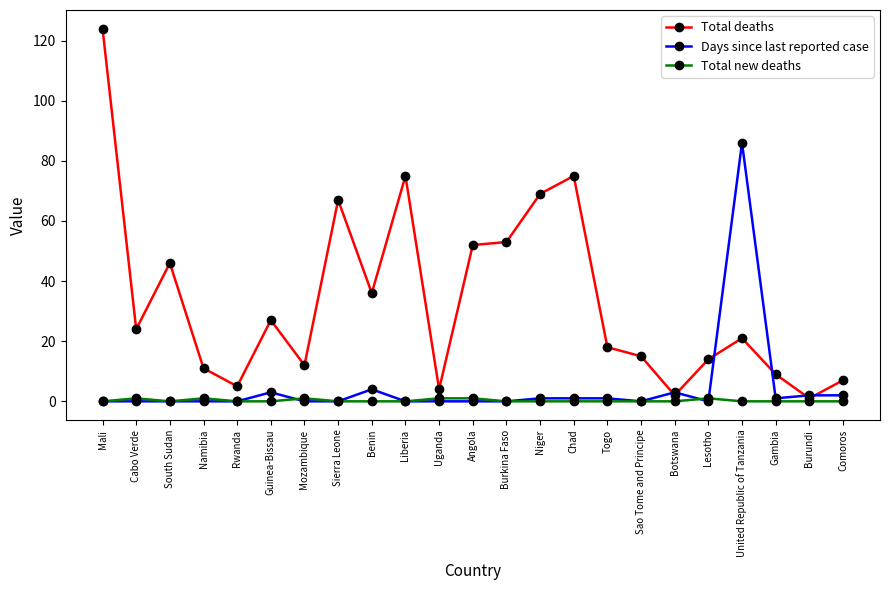

Reading right to left, what are all the values shown in this chart?

Total deaths: Comoros=7	Burundi=1	Gambia=9	United Republic of Tanzania=21	Lesotho=14	Botswana=2	Sao Tome and Principe=15	Togo=18	Chad=75	Niger=69	Burkina Faso=53	Angola=52	Uganda=4	Liberia=75	Benin=36	Sierra Leone=67	Mozambique=12	Guinea-Bissau=27	Rwanda=5	Namibia=11	South Sudan=46	Cabo Verde=24	Mali=124
Days since last reported case: Comoros=2	Burundi=2	Gambia=1	United Republic of Tanzania=86	Lesotho=0	Botswana=3	Sao Tome and Principe=0	Togo=1	Chad=1	Niger=1	Burkina Faso=0	Angola=0	Uganda=0	Liberia=0	Benin=4	Sierra Leone=0	Mozambique=0	Guinea-Bissau=3	Rwanda=0	Namibia=0	South Sudan=0	Cabo Verde=0	Mali=0
Total new deaths: Comoros=0	Burundi=0	Gambia=0	United Republic of Tanzania=0	Lesotho=1	Botswana=0	Sao Tome and Principe=0	Togo=0	Chad=0	Niger=0	Burkina Faso=0	Angola=1	Uganda=1	Liberia=0	Benin=0	Sierra Leone=0	Mozambique=1	Guinea-Bissau=0	Rwanda=0	Namibia=1	South Sudan=0	Cabo Verde=1	Mali=0